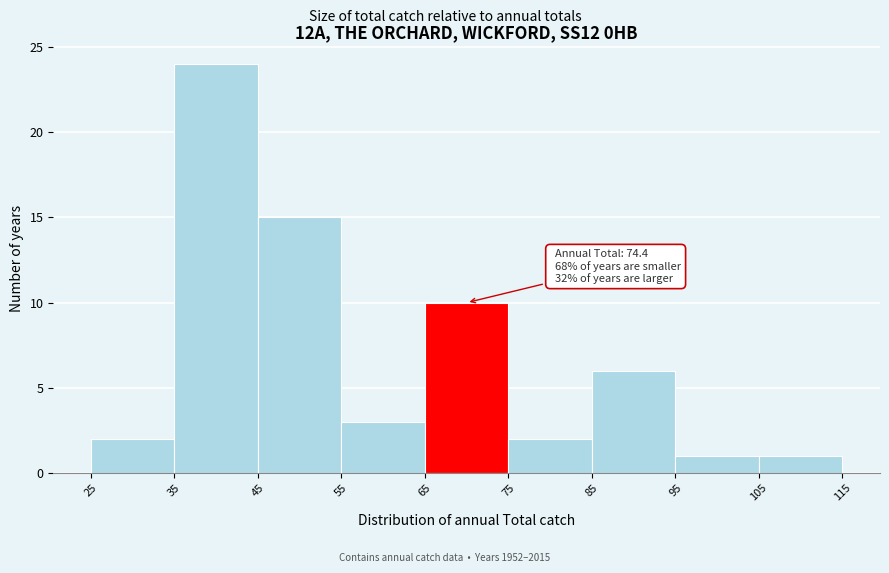

Over which range of the x-axis is the bar tallest?

35 to 45